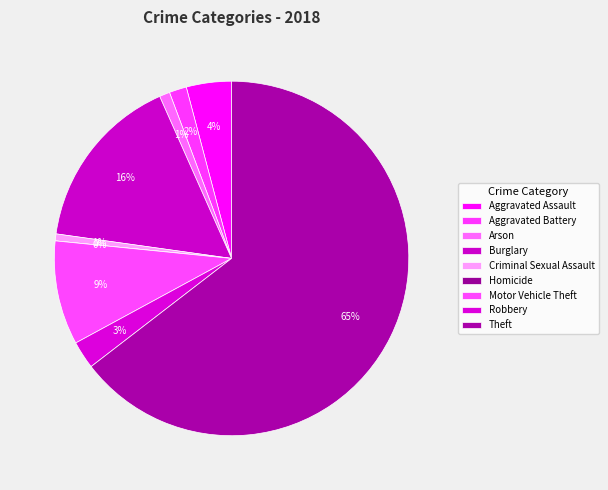

Between Burglary and Aggravated Battery, which is larger?

Burglary